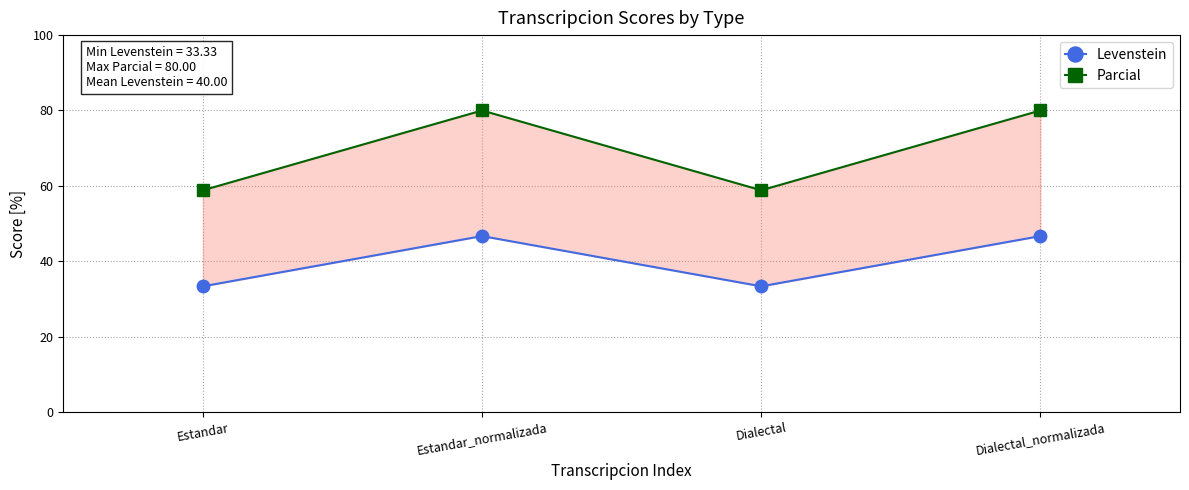

What is the difference between the second highest and minimum values in the Levenstein series?

13.3